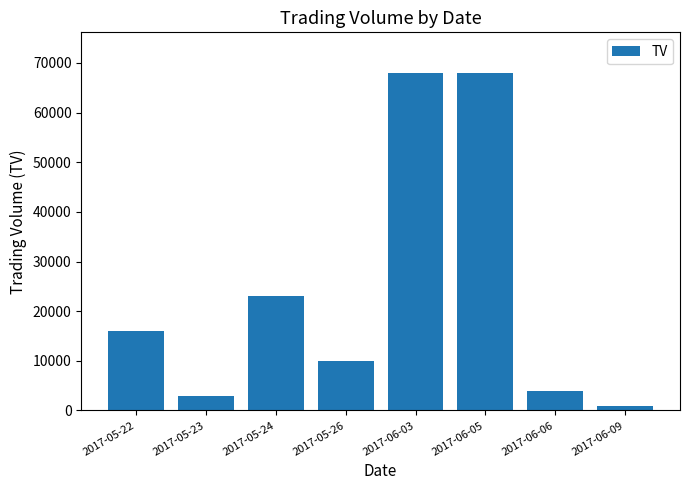

How many data points does each series have?

8